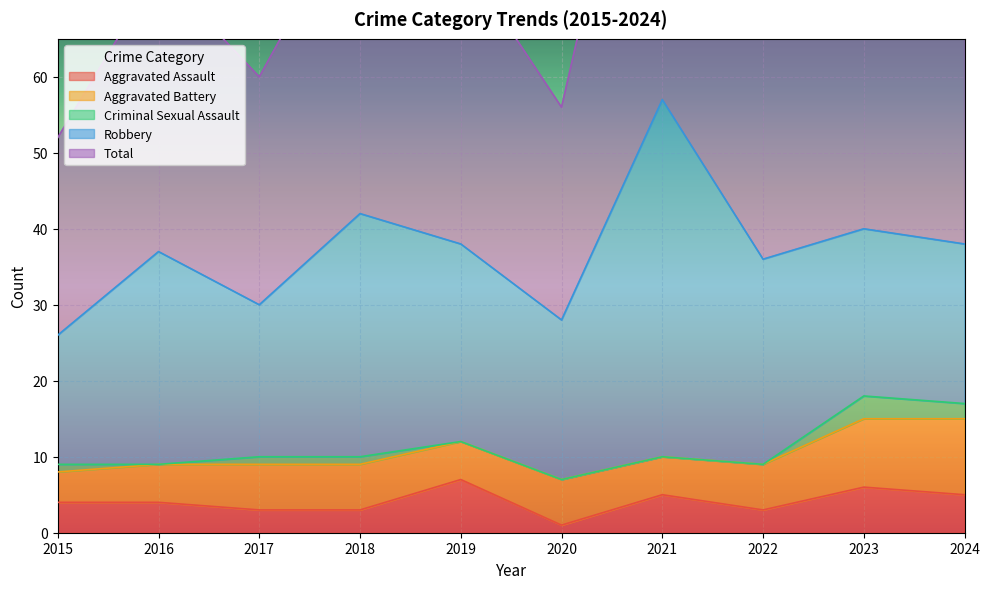

Reading right to left, what are all the values shown in this chart?

Aggravated Assault: 5	6	3	5	1	7	3	3	4	4
Aggravated Battery: 10	9	6	5	6	5	6	6	5	4
Criminal Sexual Assault: 2	3	0	0	0	0	1	1	0	1
Robbery: 21	22	27	47	21	26	32	20	28	17
Total: 39	40	36	57	28	38	42	30	37	26